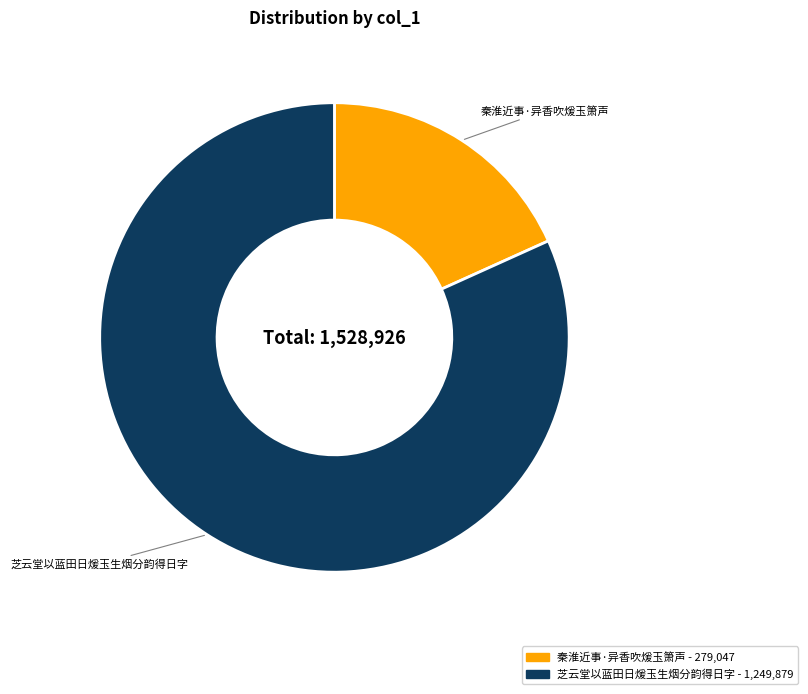

The 秦淮近事·异香吹煖玉箫声 slice represents 11% of the pie. True or false?

False